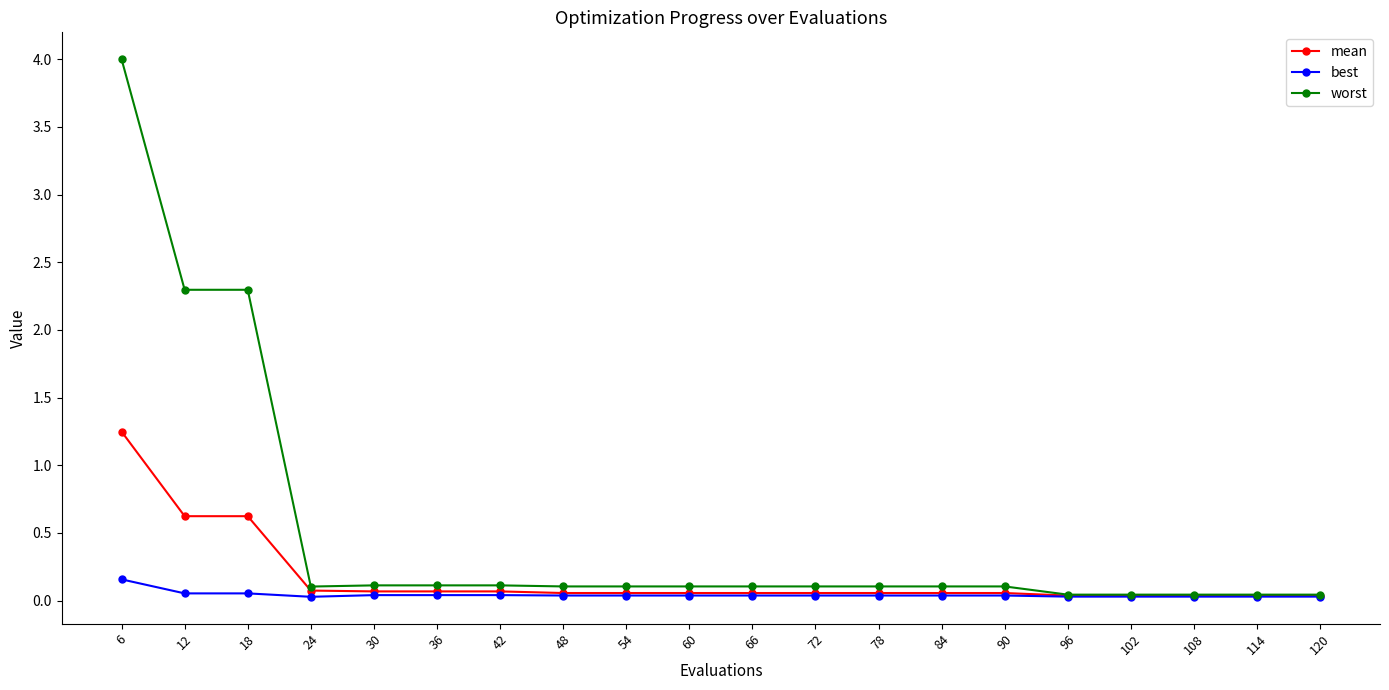

Which category has the highest value in the mean series?

6